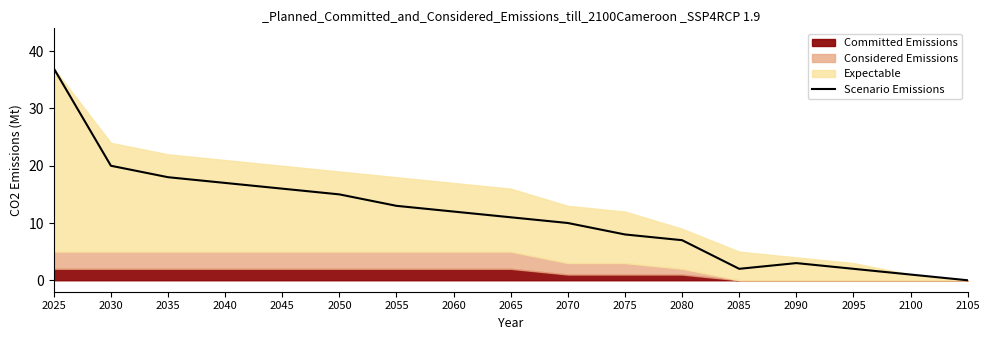

Where is the first local minimum?

2085